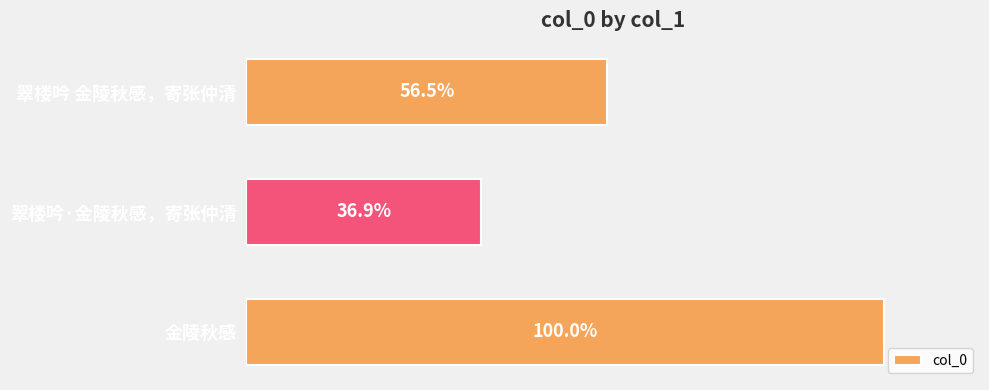

Are the bars horizontal?

Yes